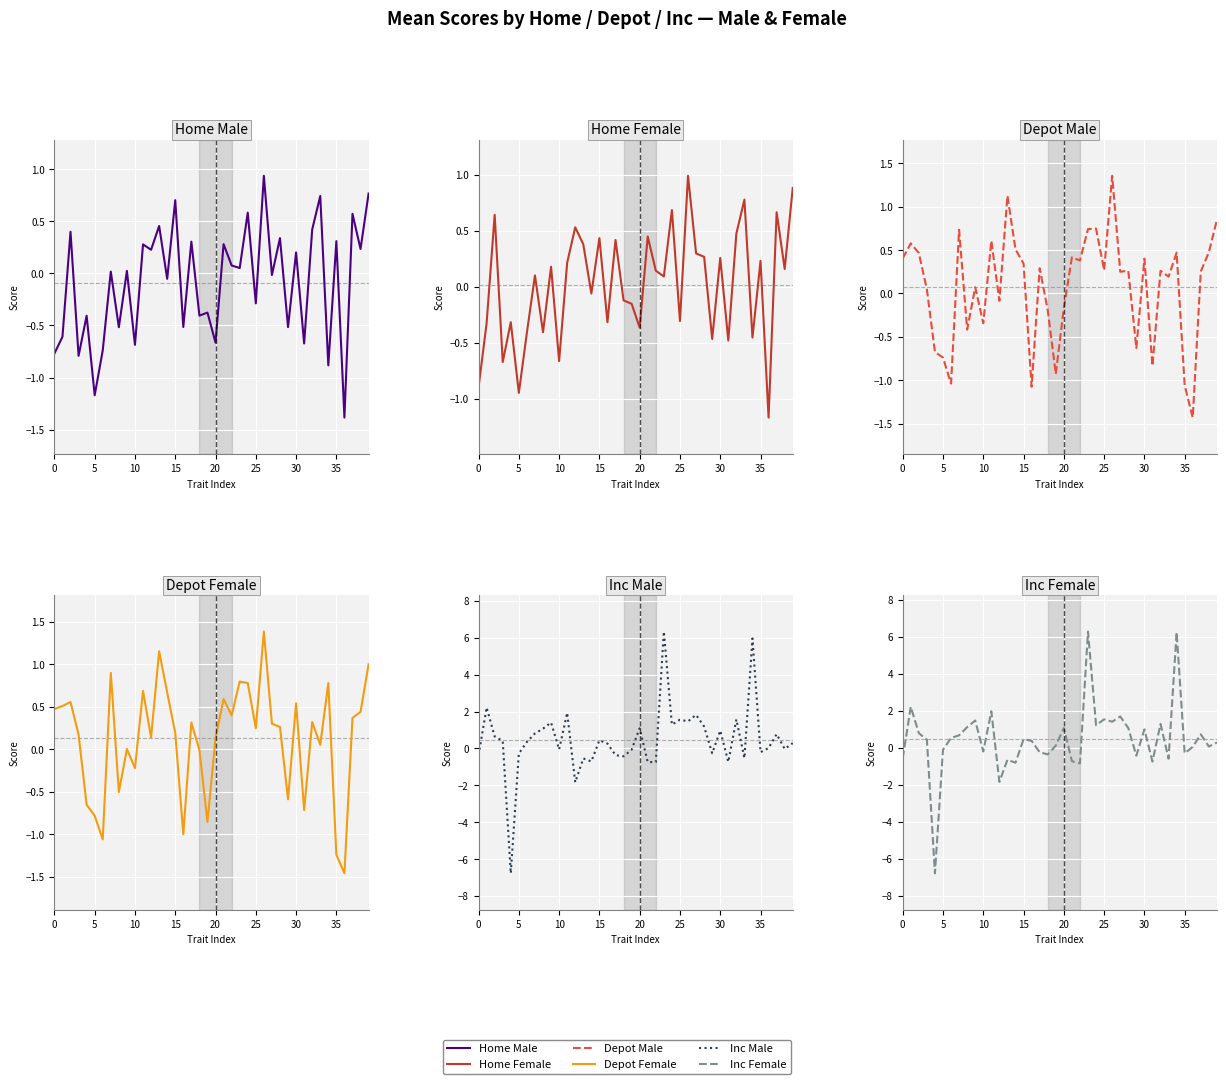

How many lines are shown in the chart?

6